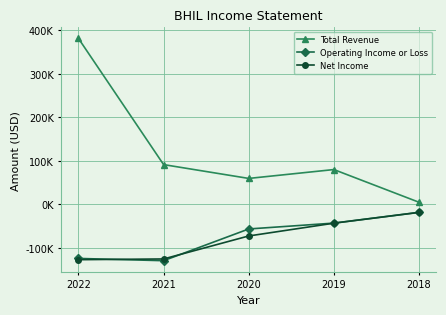

Is this an area chart (filled region under the line)?

No